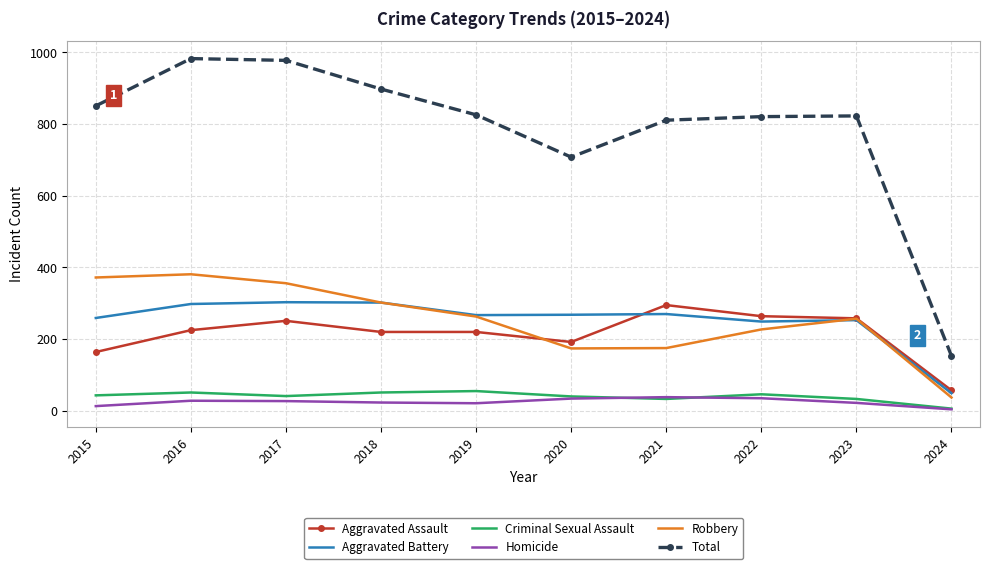

True or false: Aggravated Assault and Total intersect in this chart.

False